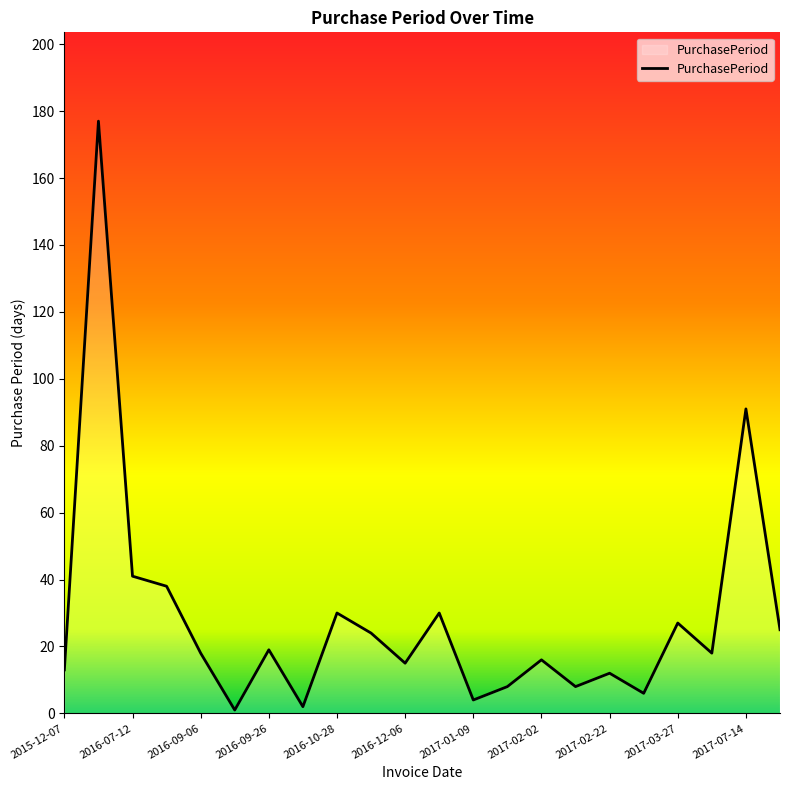

What is the greatest value displayed?

177